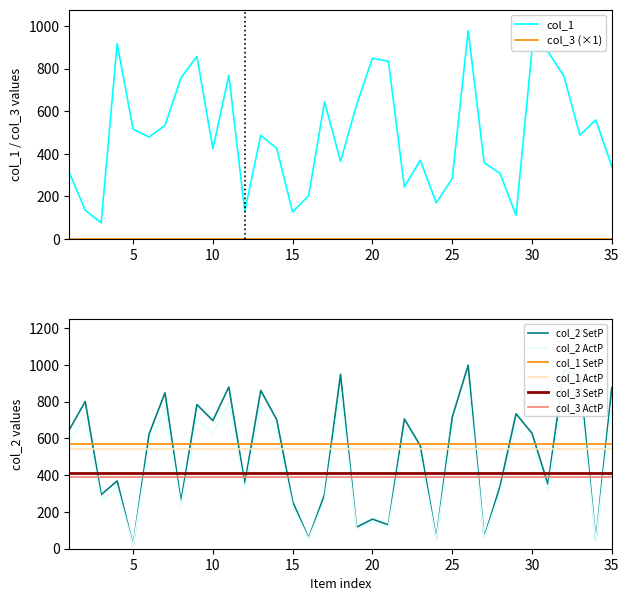

What is the value of the col_2 point at the 33rd from the left?

940